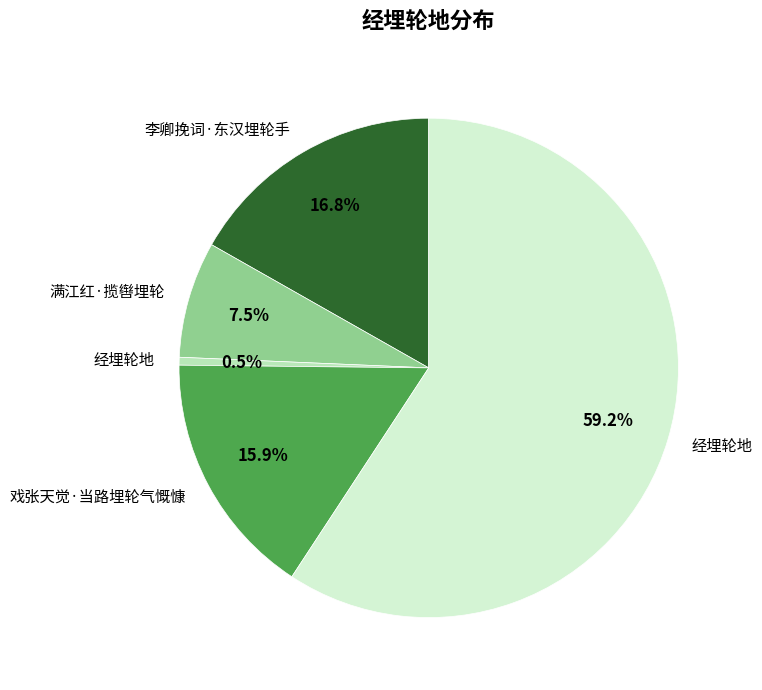

Is there a majority slice in this chart?

Yes